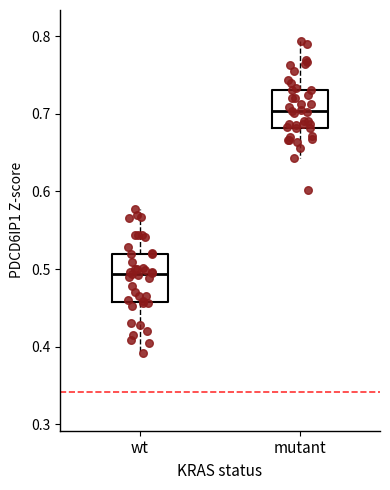

Which box has the lowest median line?

wt